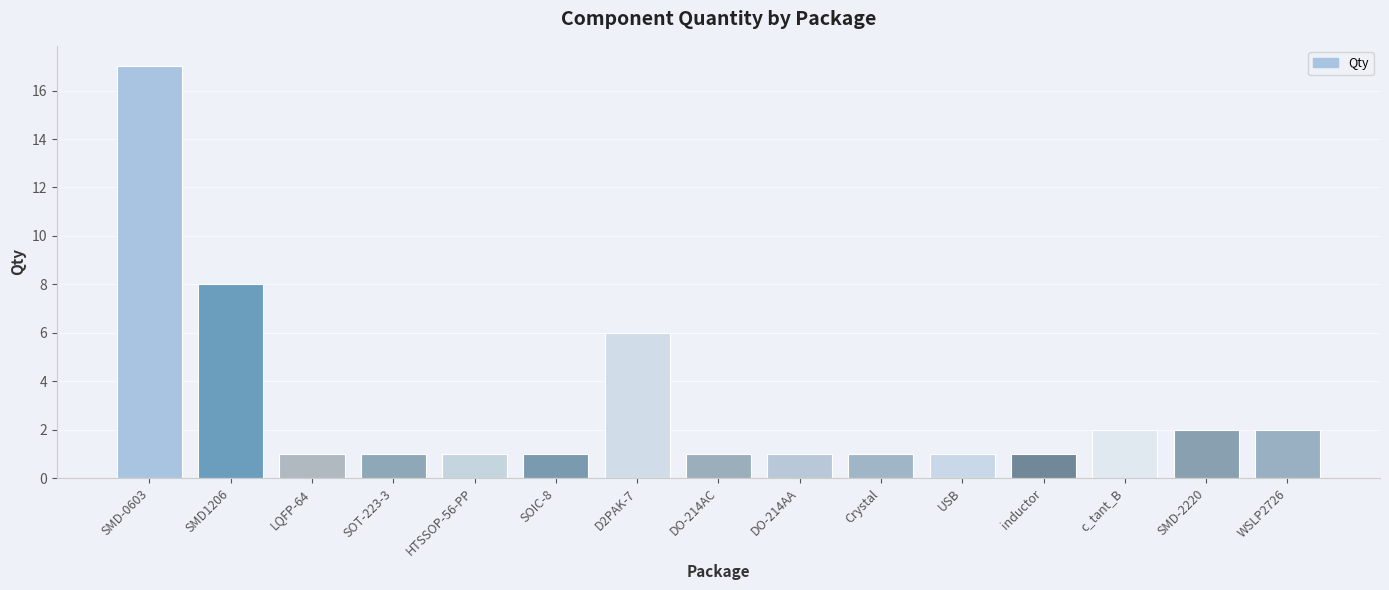

The chart shows a value of 8 at D2PAK-7. True or false?

False